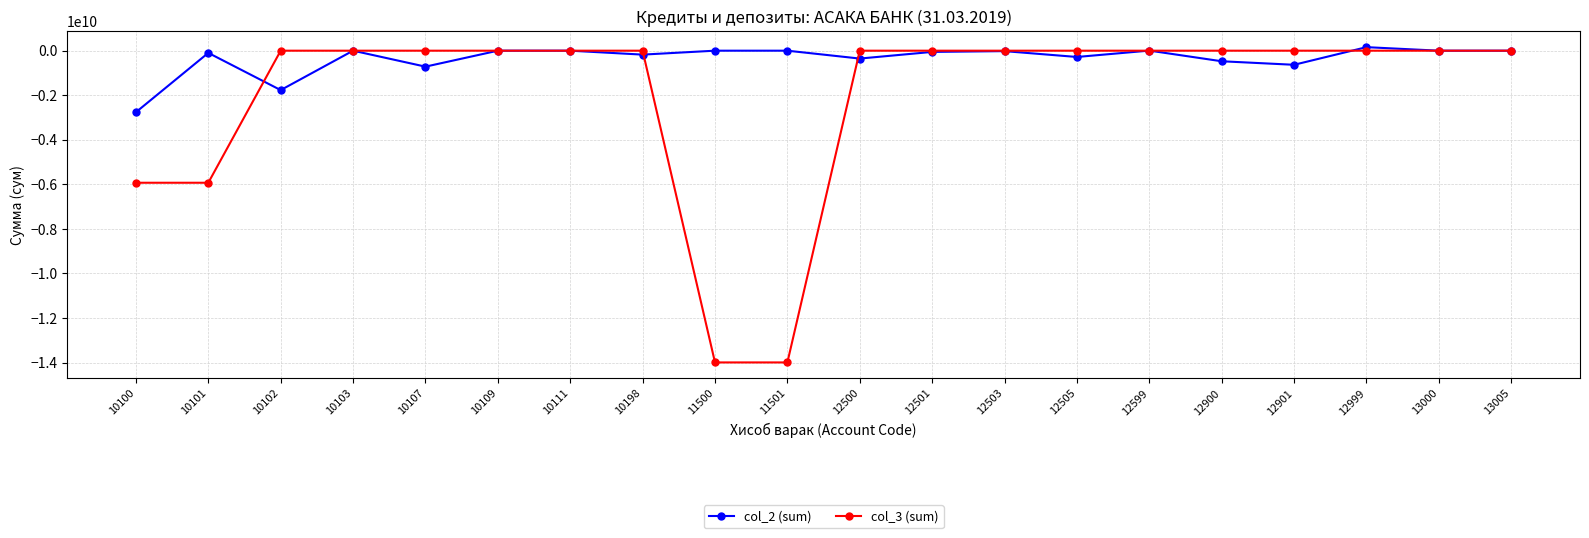

Rank the series by their average value, from lowest to highest.

col_3 (sum), col_2 (sum)